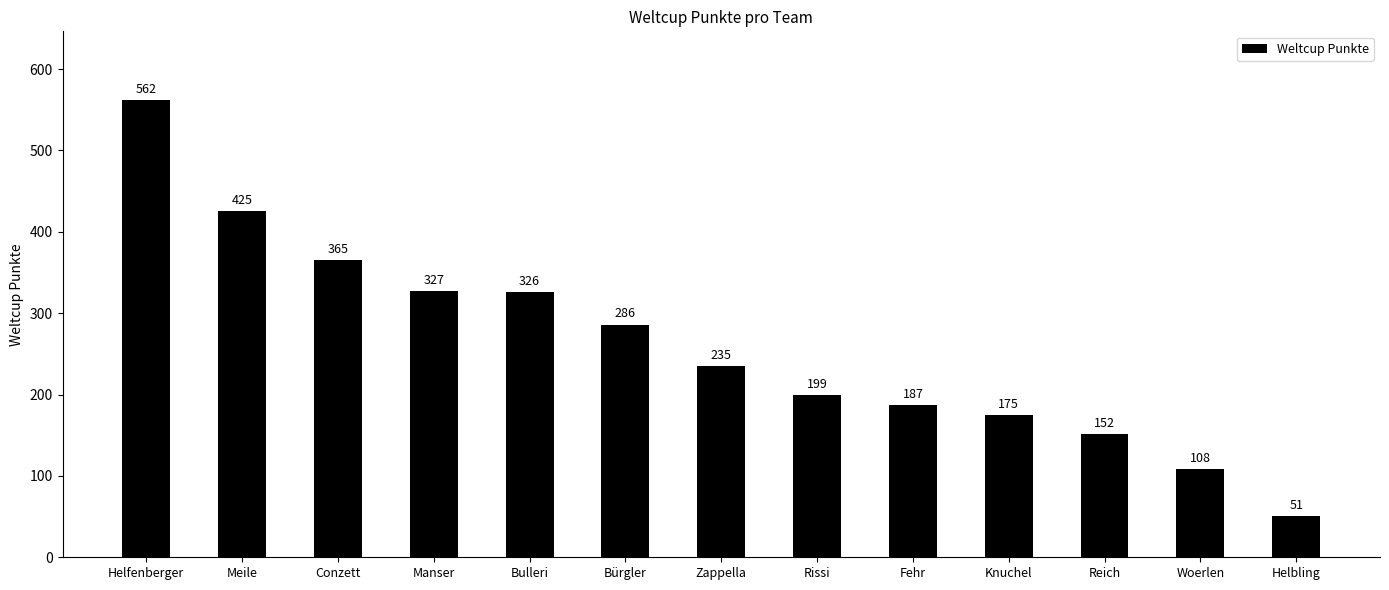

What is the maximum value shown in the chart?

562